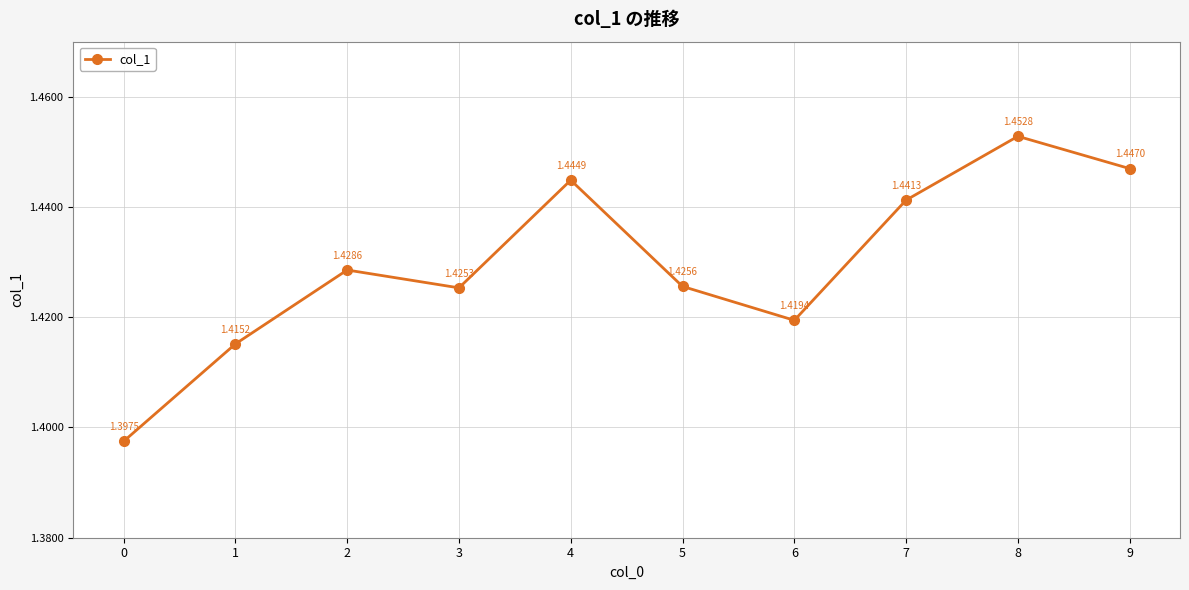

How many points are higher than both their immediate neighbors (excluding endpoints)?

3